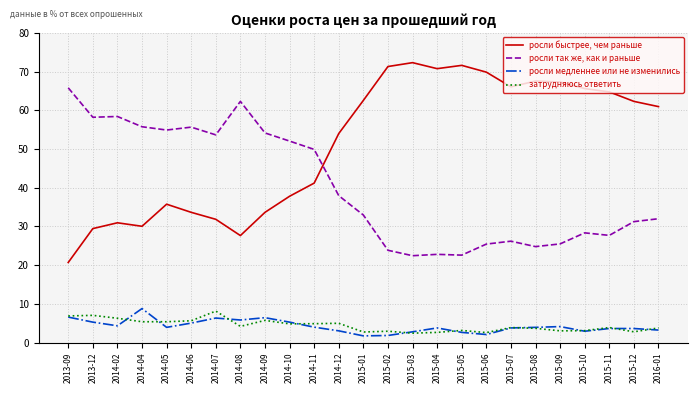

List the series in order of their peak value, lowest first.

затрудняюсь ответить, росли медленнее или не изменились, росли так же, как и раньше, росли быстрее, чем раньше